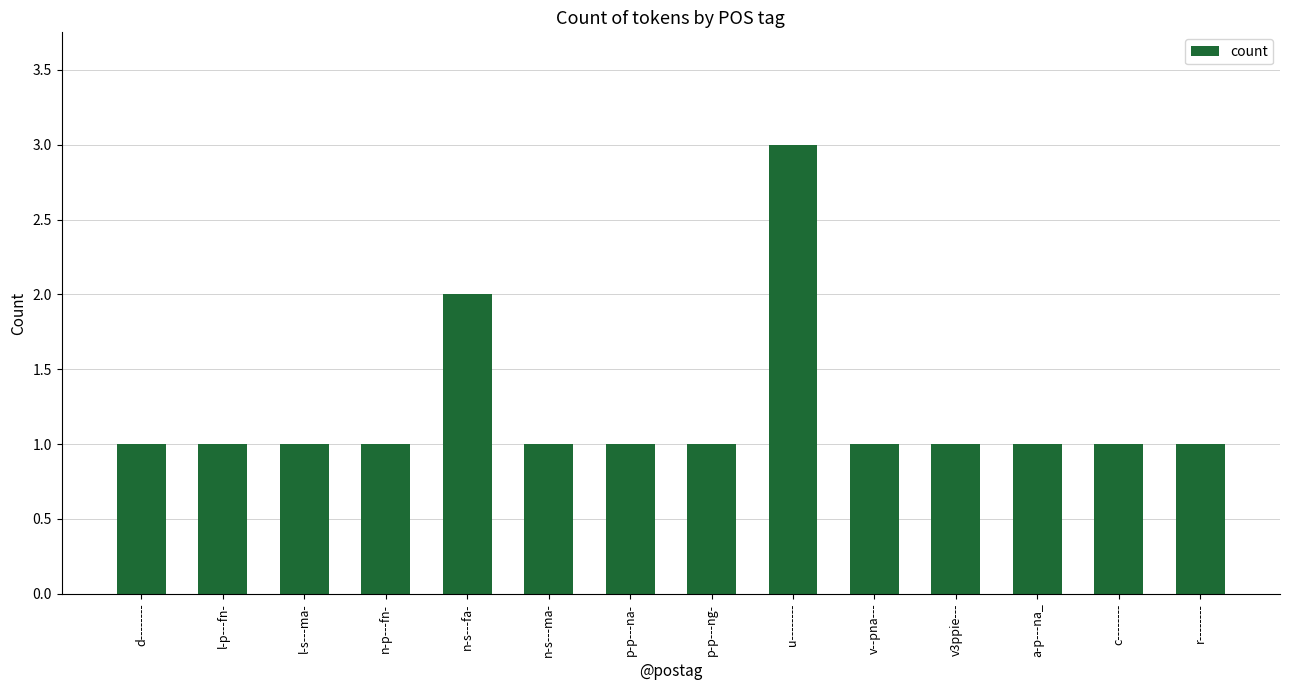

Reading left to right, extract all data points from this chart.

d--------=1	l-p---fn-=1	l-s---ma-=1	n-p---fn-=1	n-s---fa-=2	n-s---ma-=1	p-p---na-=1	p-p---ng-=1	u--------=3	v--pna---=1	v3ppie---=1	a-p---na_=1	c--------=1	r--------=1